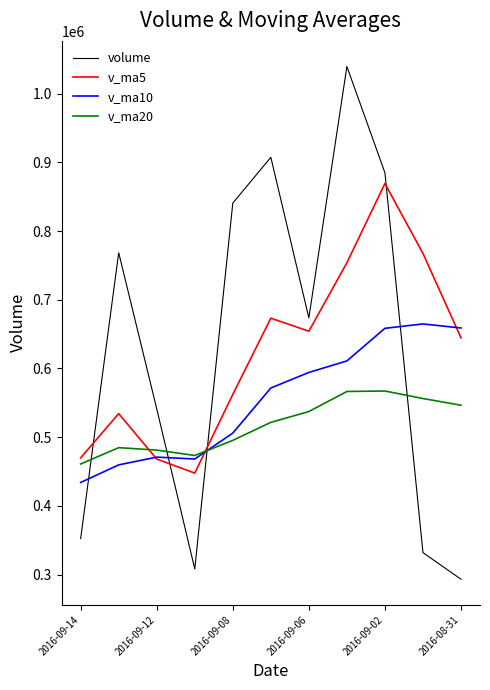

What are all the series names shown in the legend?

volume, v_ma5, v_ma10, v_ma20